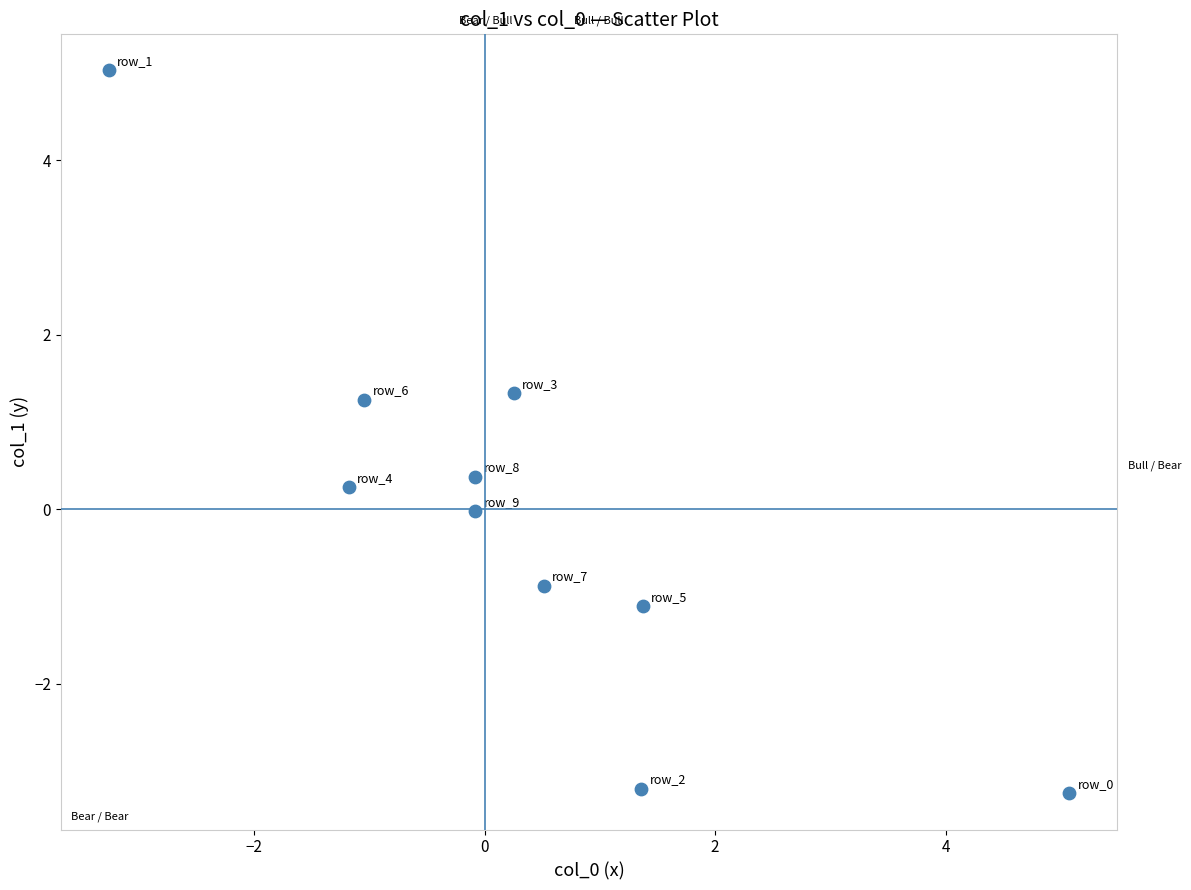

What is the range of X values (max minus min)?

8.3